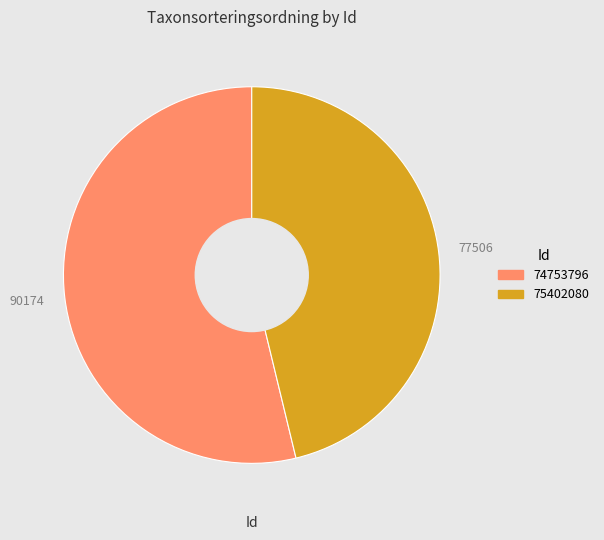

Does 74753796 represent more than half of the total?

Yes